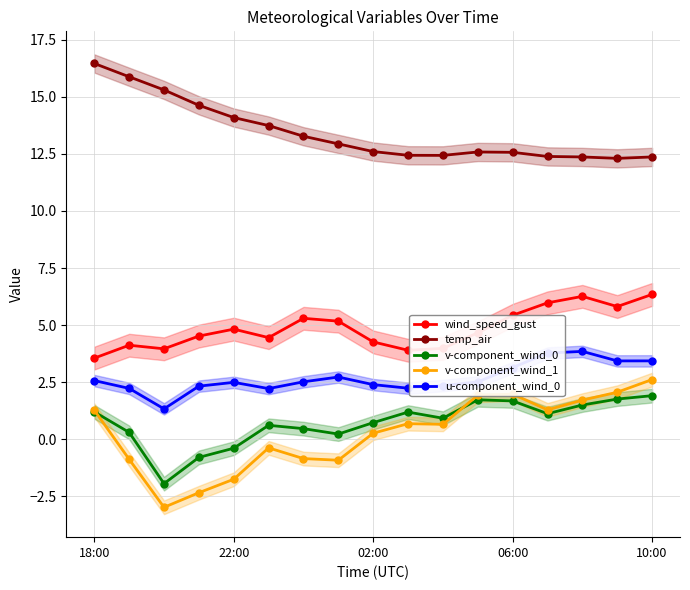

How many series are shown in this chart?

5